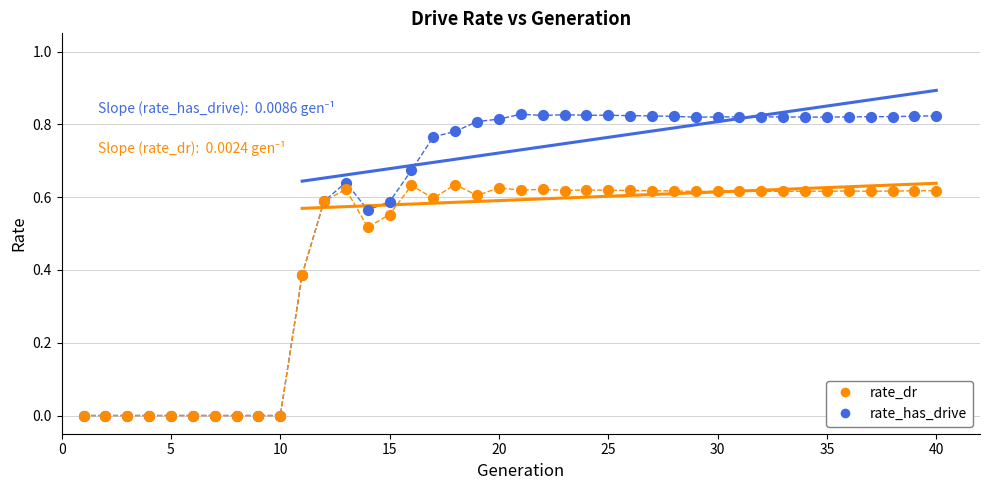

What are all the series names shown in the legend?

rate_dr, rate_has_drive